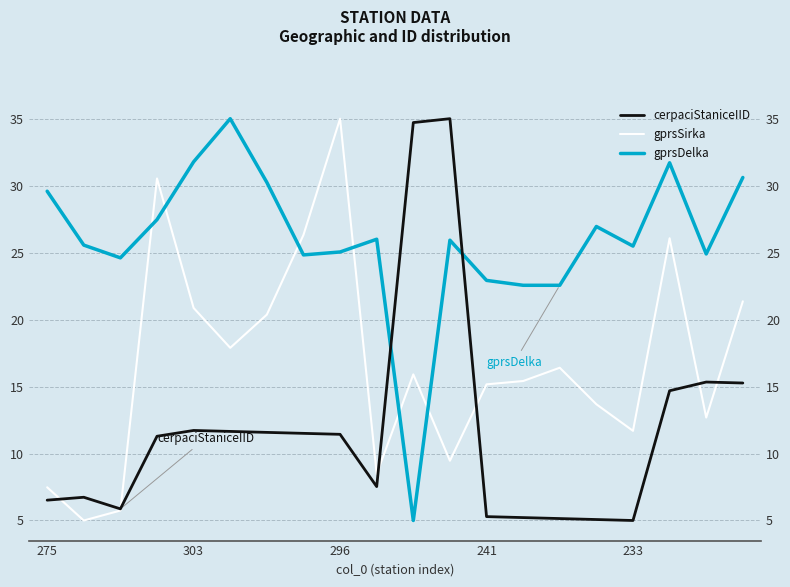

Which has a higher value, 275 or 6?

6